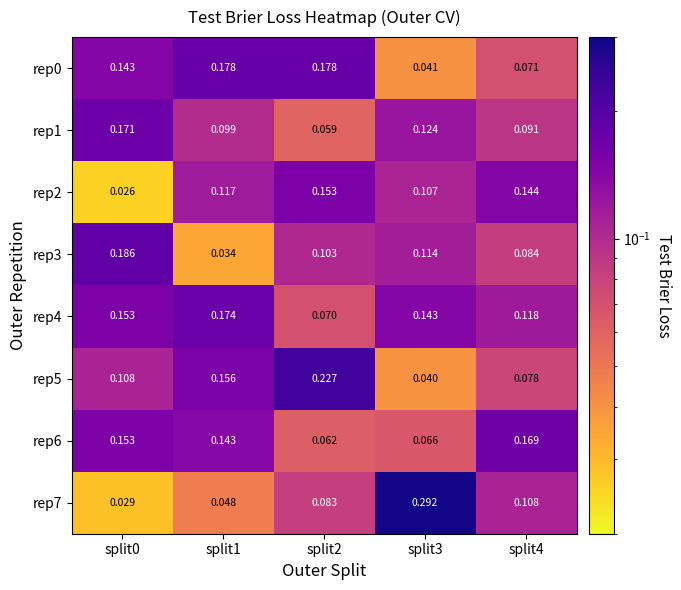

Is the value of rep7 at split1 greater than the value of rep6 at split3?

No